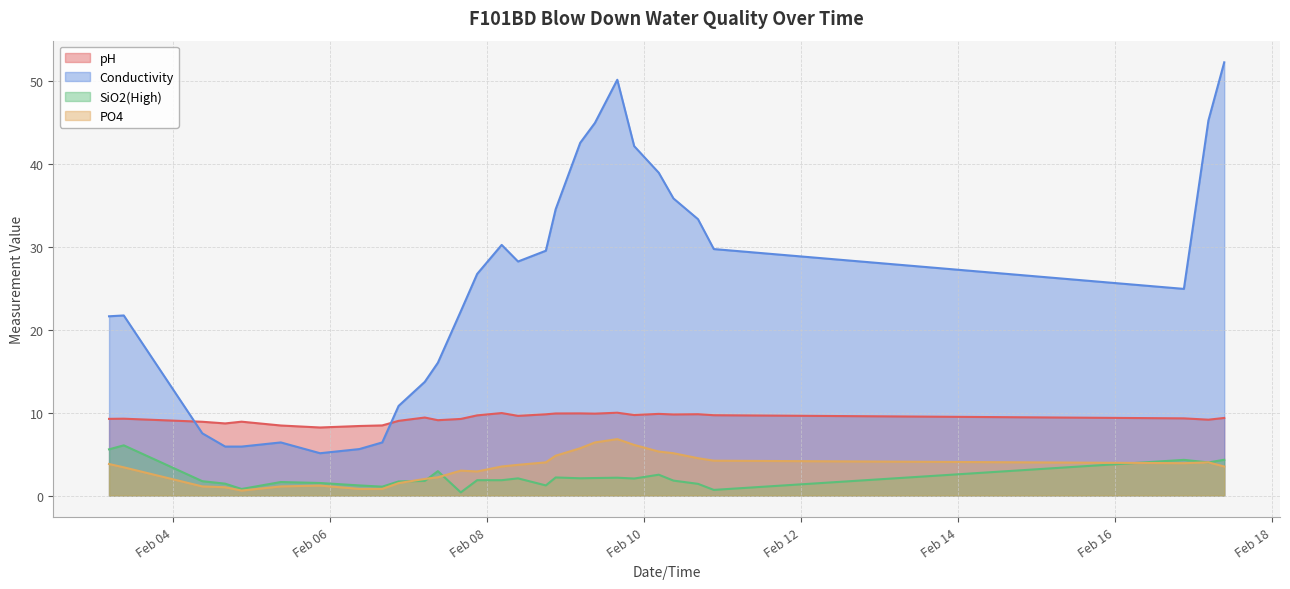

Which label corresponds to the largest value in the chart?

2022-02-17 09:20:00